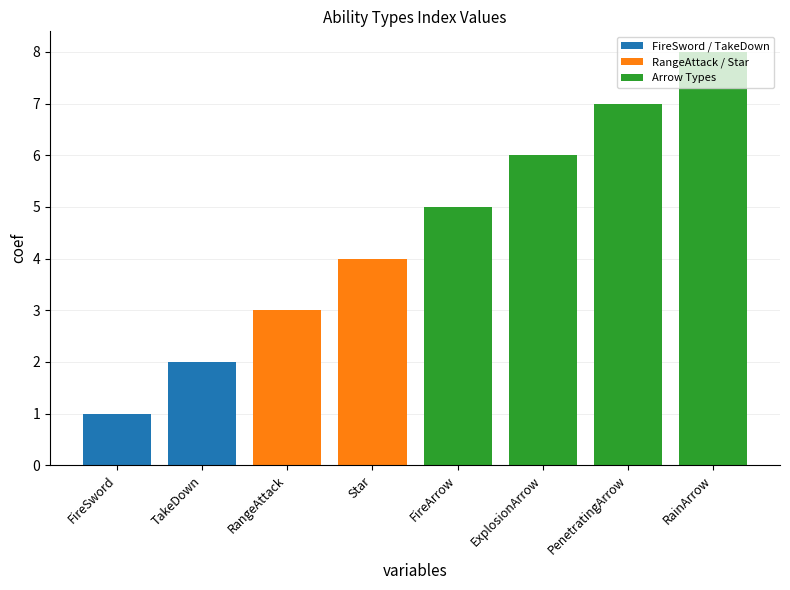

List the labels in order of value, smallest first.

FireSword, TakeDown, RangeAttack, Star, FireArrow, ExplosionArrow, PenetratingArrow, RainArrow